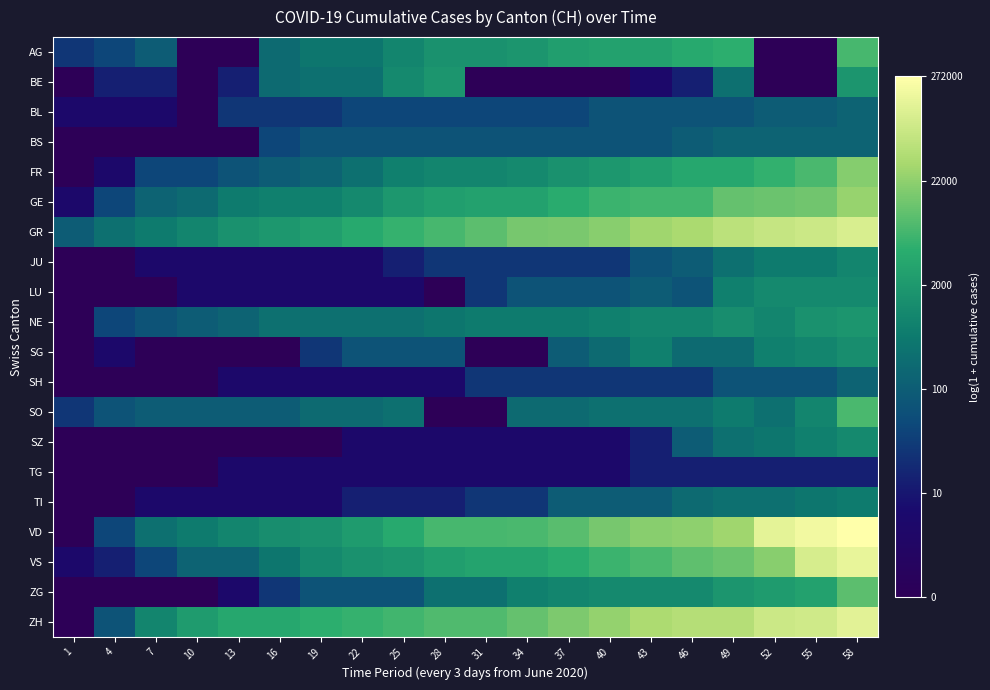

Which has a higher value, 43 or 34?

43